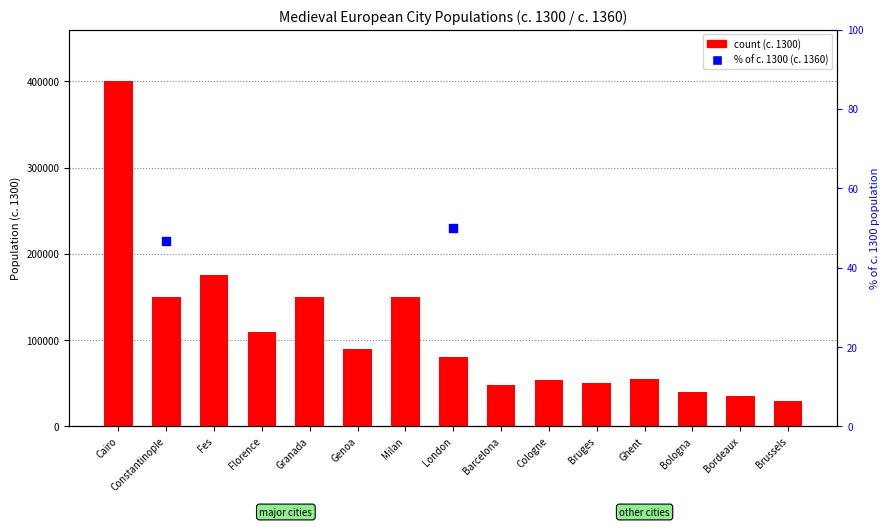

What is the ratio of the value at Cairo to the value at London?

5.0